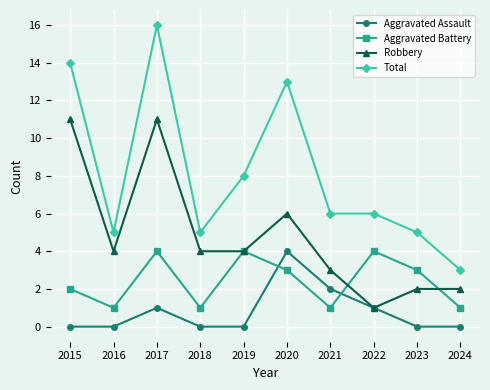

Reading left to right, list all the values displayed in this chart.

Aggravated Assault: 2015=0	2016=0	2017=1	2018=0	2019=0	2020=4	2021=2	2022=1	2023=0	2024=0
Aggravated Battery: 2015=2	2016=1	2017=4	2018=1	2019=4	2020=3	2021=1	2022=4	2023=3	2024=1
Robbery: 2015=11	2016=4	2017=11	2018=4	2019=4	2020=6	2021=3	2022=1	2023=2	2024=2
Total: 2015=14	2016=5	2017=16	2018=5	2019=8	2020=13	2021=6	2022=6	2023=5	2024=3